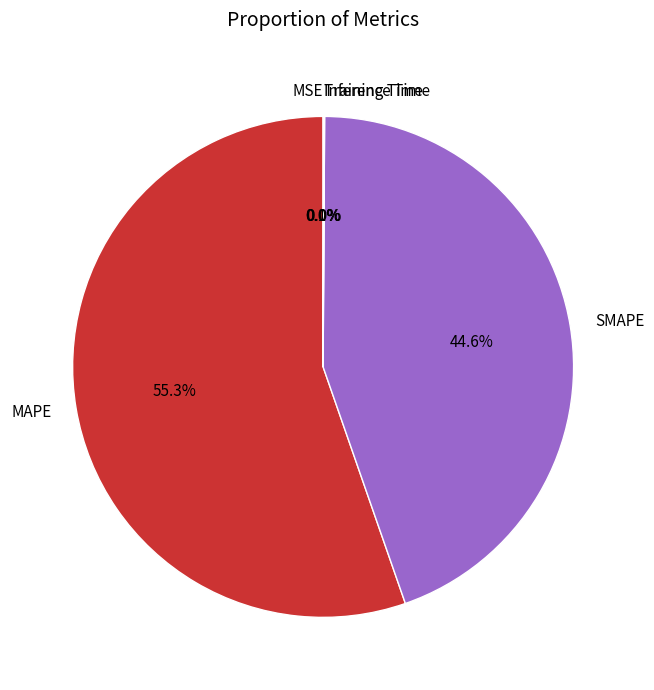

To the nearest percent, what is the difference between the largest and smallest slice percentages?

55%